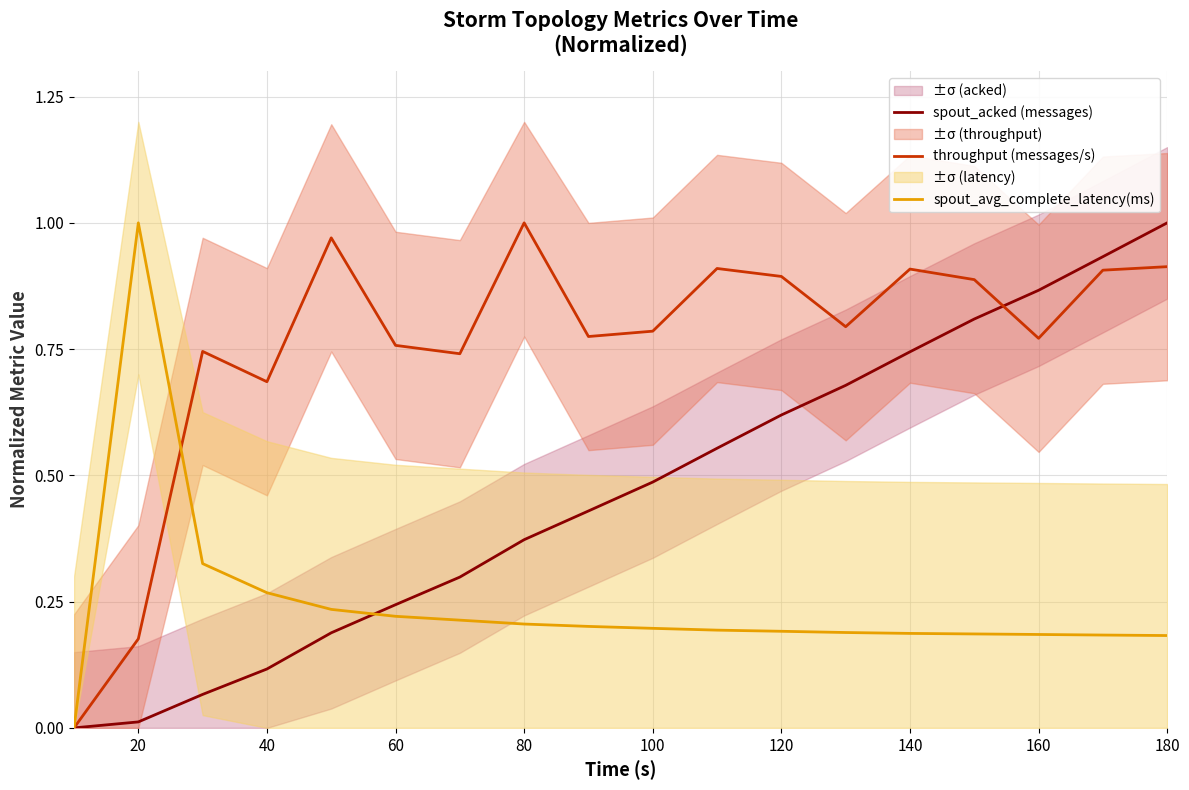

Is it true that spout_acked (messages) equals 0.2 at 80?

False